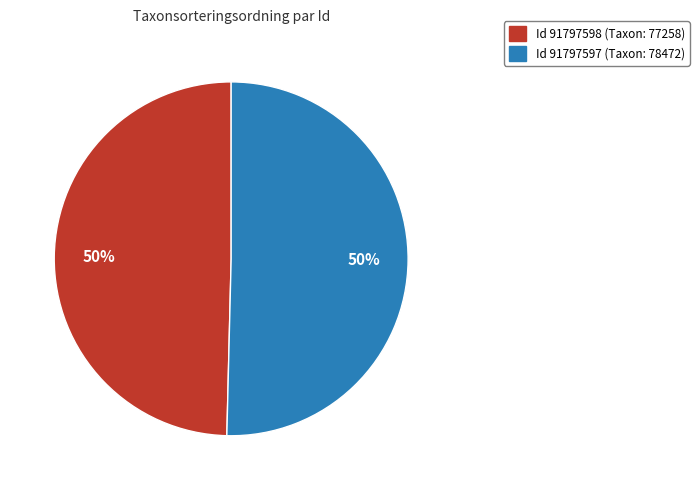

To the nearest percent, what is the average slice percentage?

50%